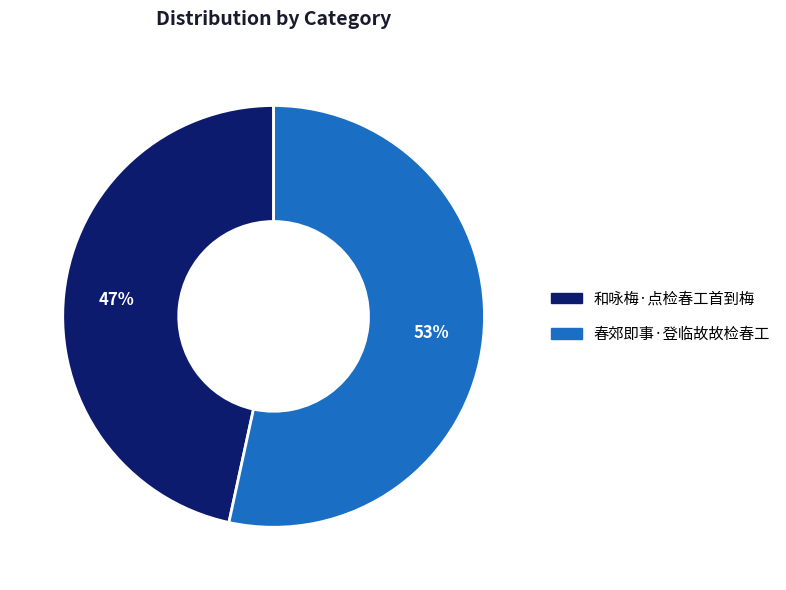

To the nearest percent, what is the average slice percentage?

50%